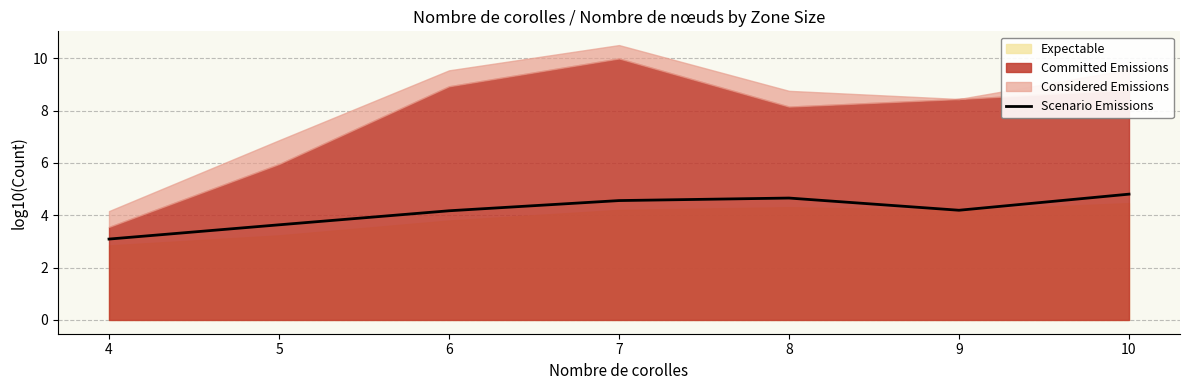

What is the ratio of the value at 7 to the value at 5?

1.3